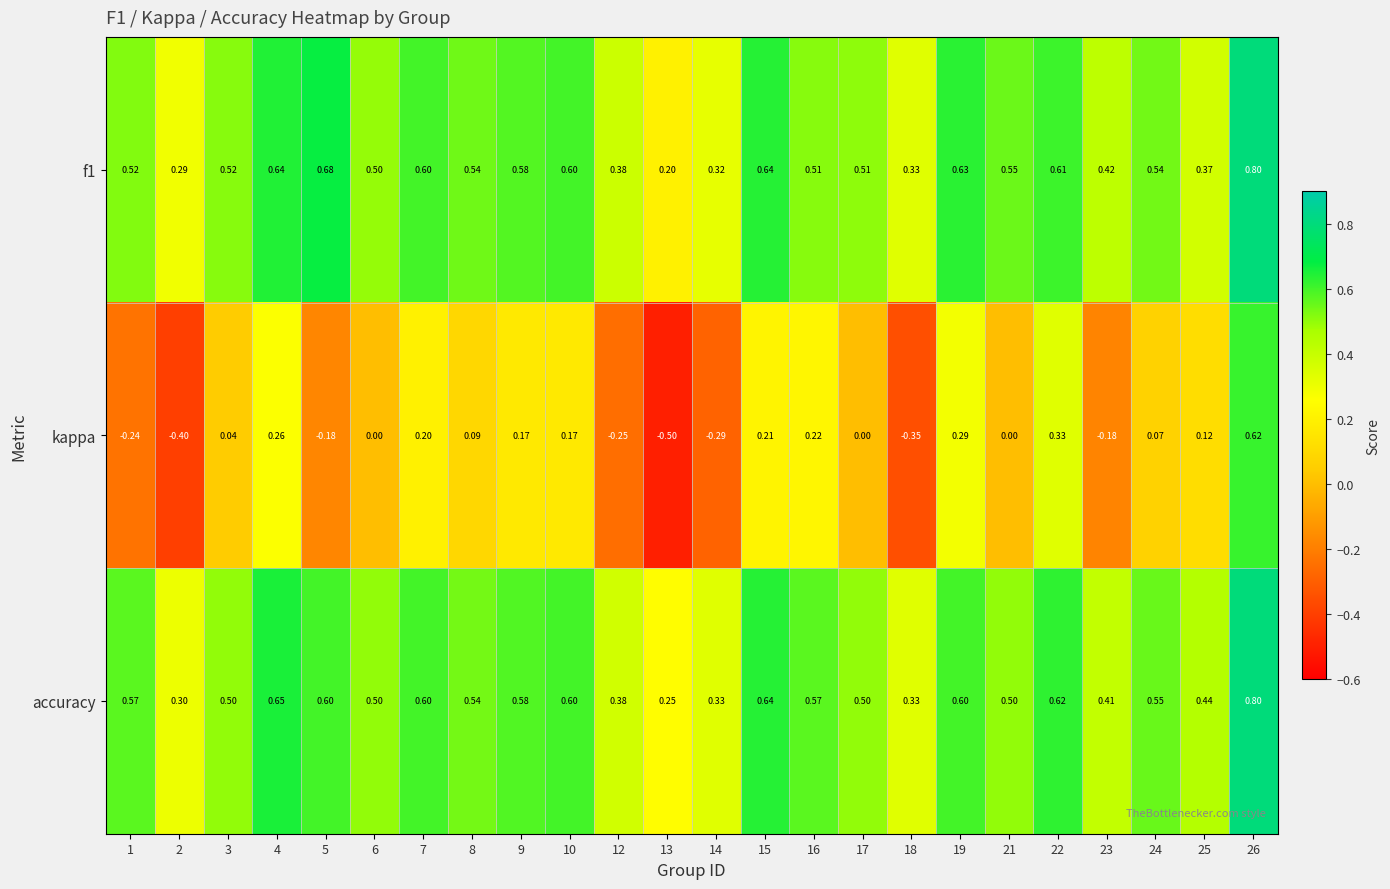

Is the value of f1 at 13 greater than the value of kappa at 9?

Yes